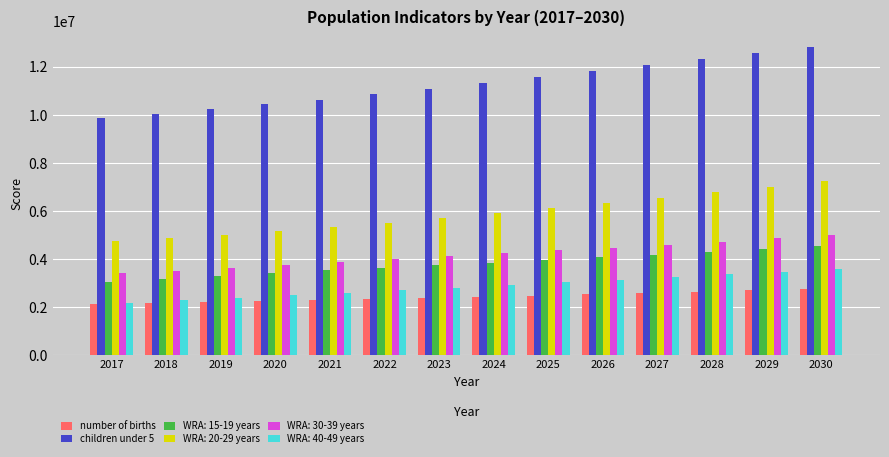

What is the maximum value for WRA: 20-29 years?

7239465